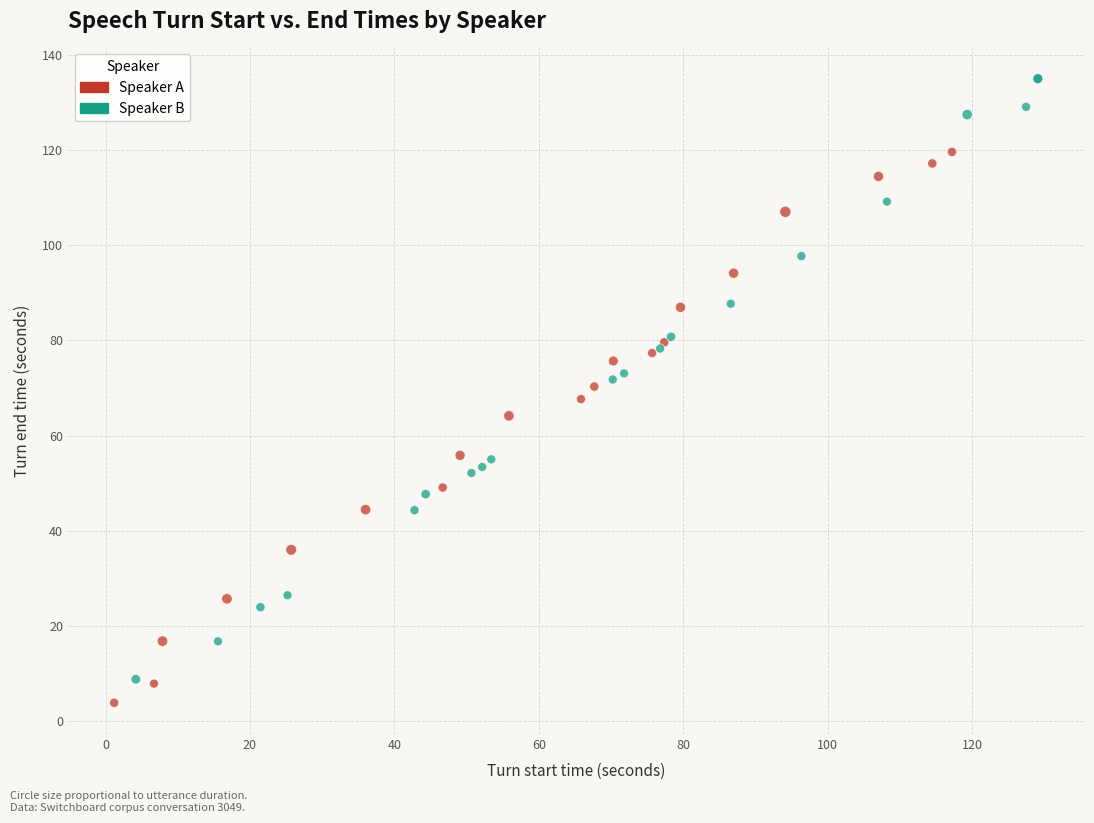

Which series reaches the maximum Y coordinate?

Speaker B